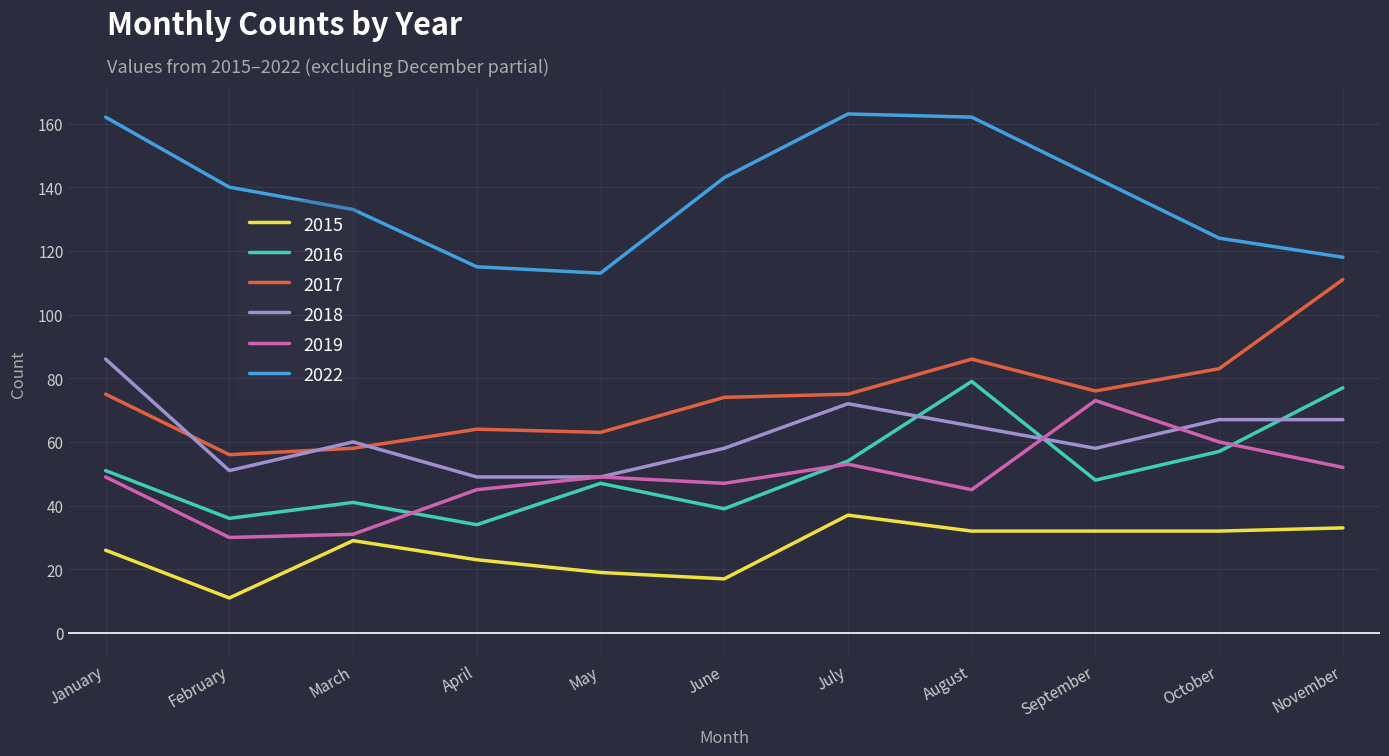

True or false: 2017 and 2019 intersect in this chart.

False